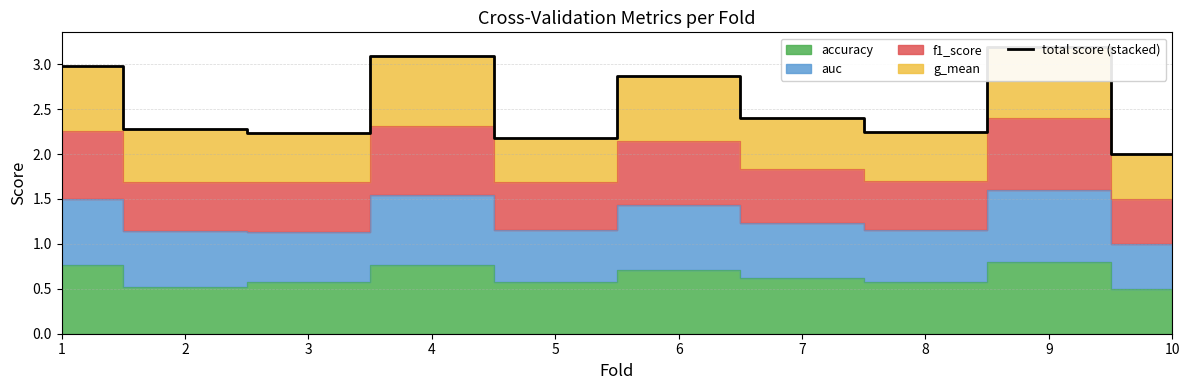

How many interior local peaks (higher than both neighbors) does the data have?

3